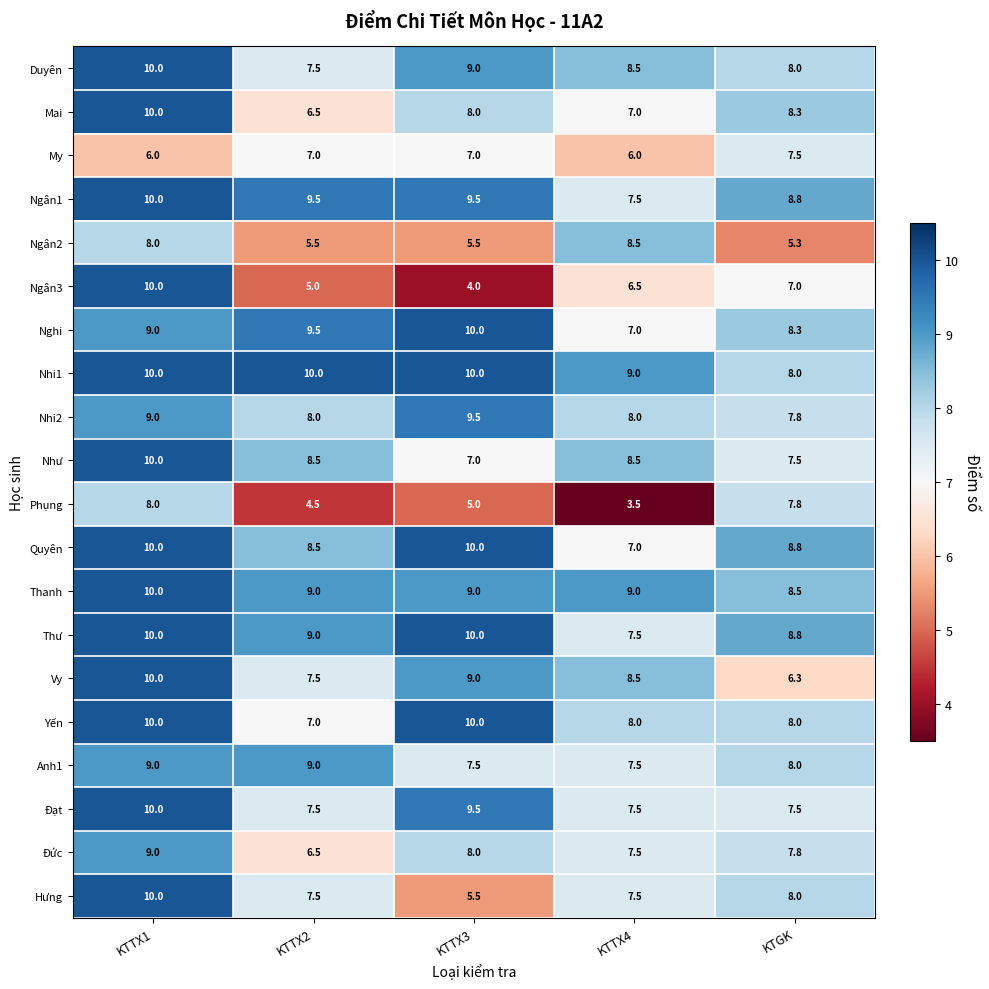

Which series has the largest total across all categories?

Nhi1